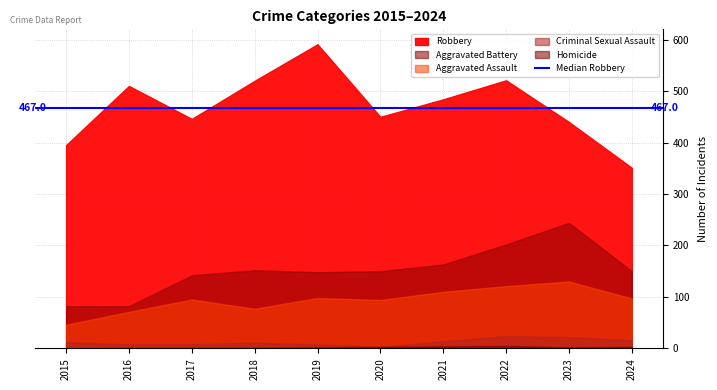

What is the difference between the Homicide values at 2015 and 2017?

1